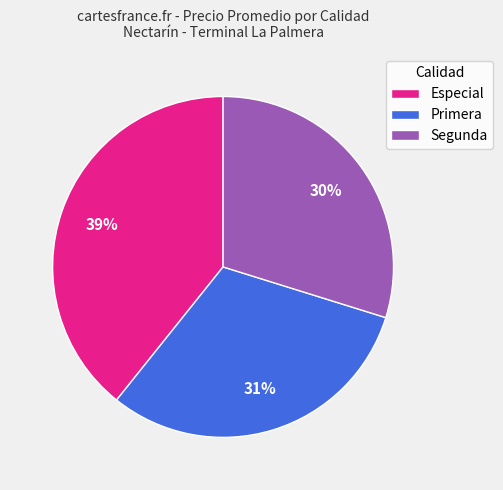

Does any single category account for the majority?

No